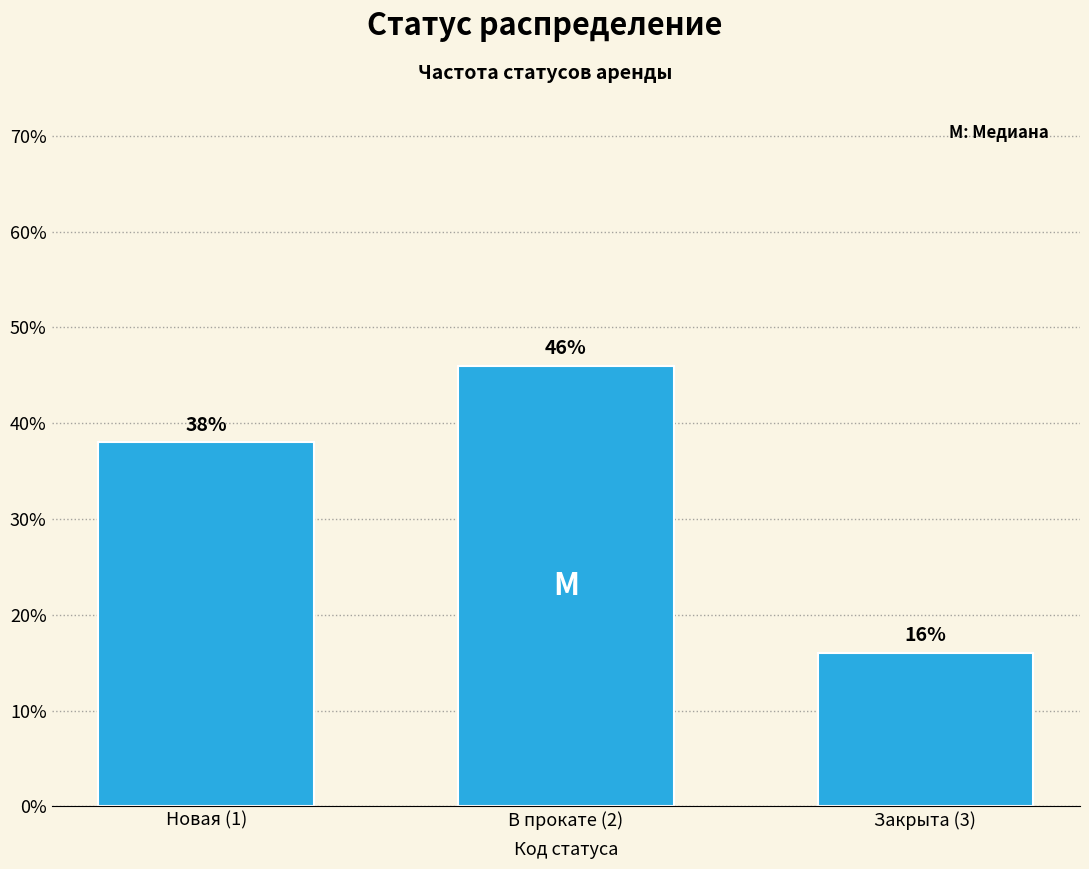

Reading left to right, transcribe all the data shown in this chart.

38	46	16